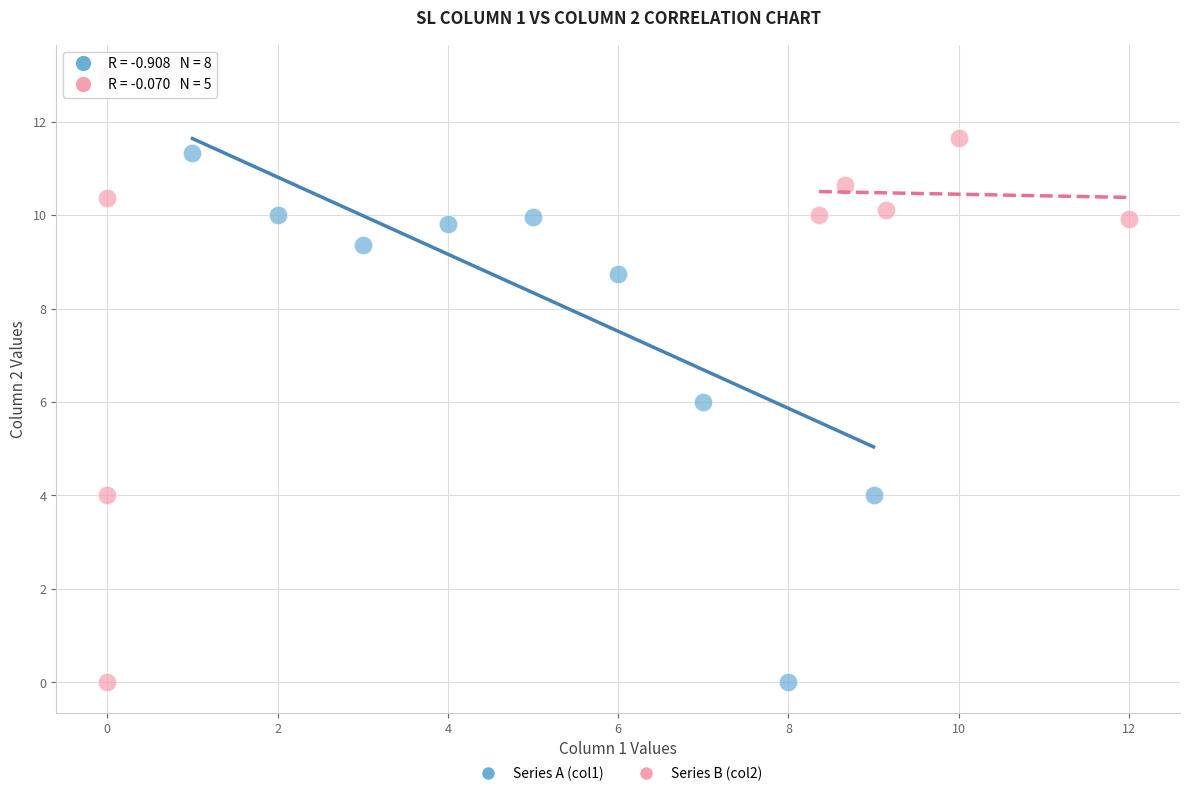

Which series has the widest spread of Y values?

Series B (col2)